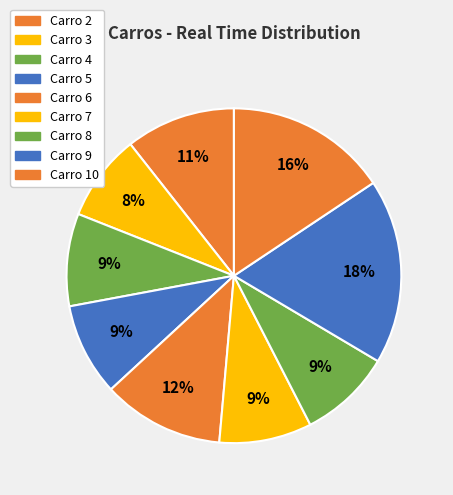

Count the number of slices in the pie.

9